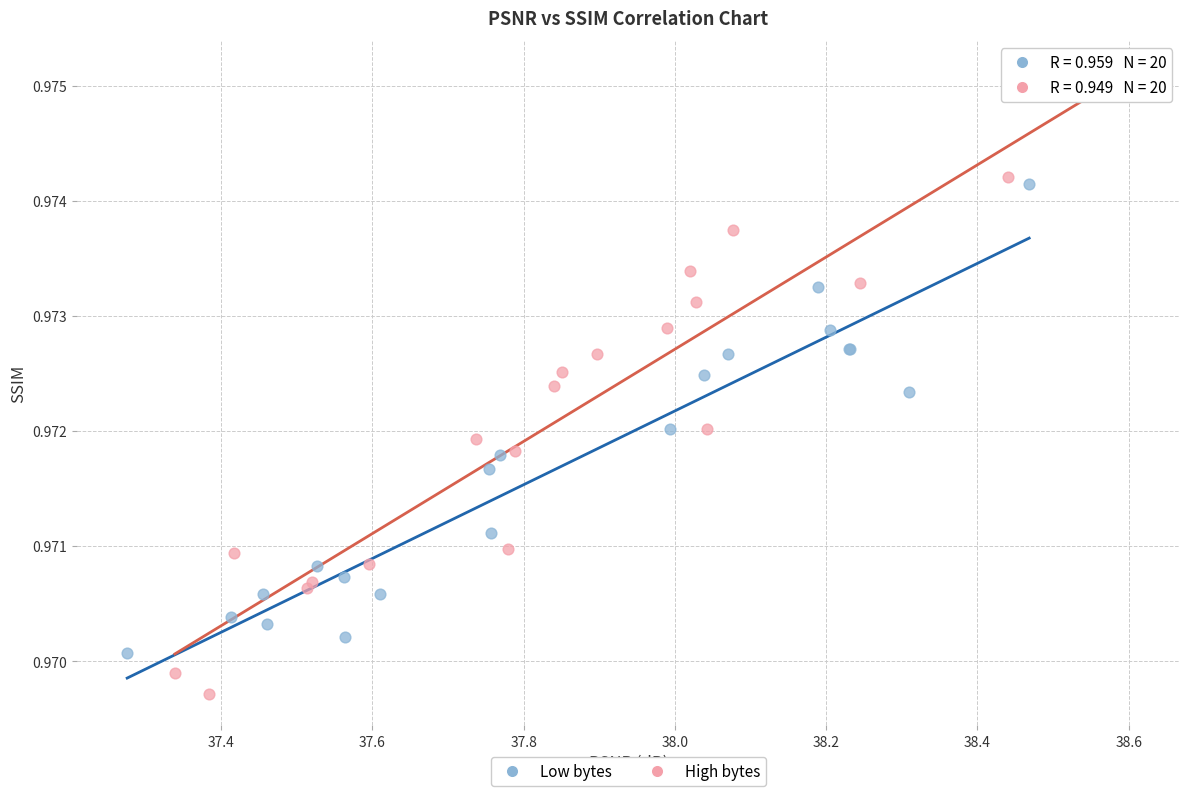

What are all the series names shown in the legend?

Low bytes, High bytes